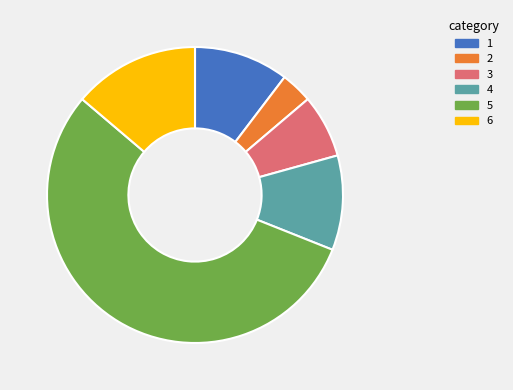

What is the largest slice in the pie chart?

5